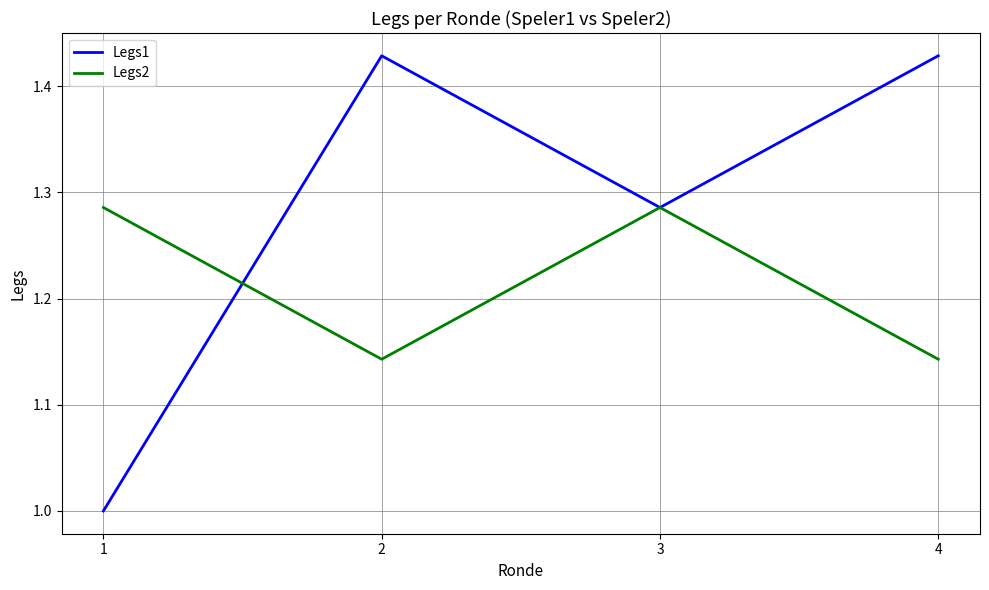

The value of Legs1 at 1 is 1.5. True or false?

False